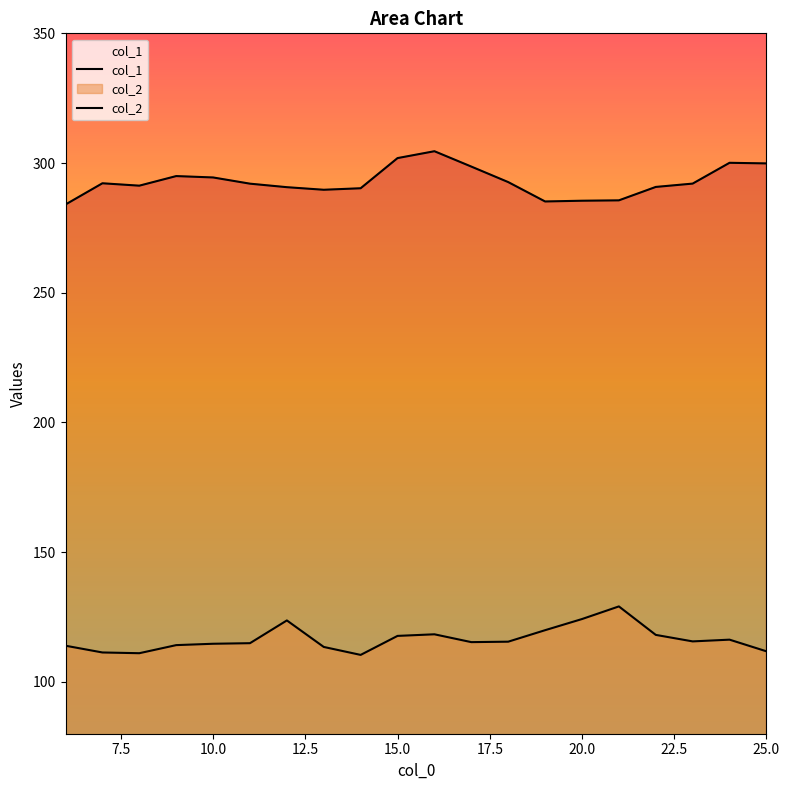

What is the difference between the maximum and minimum values in the col_2 series?

18.7